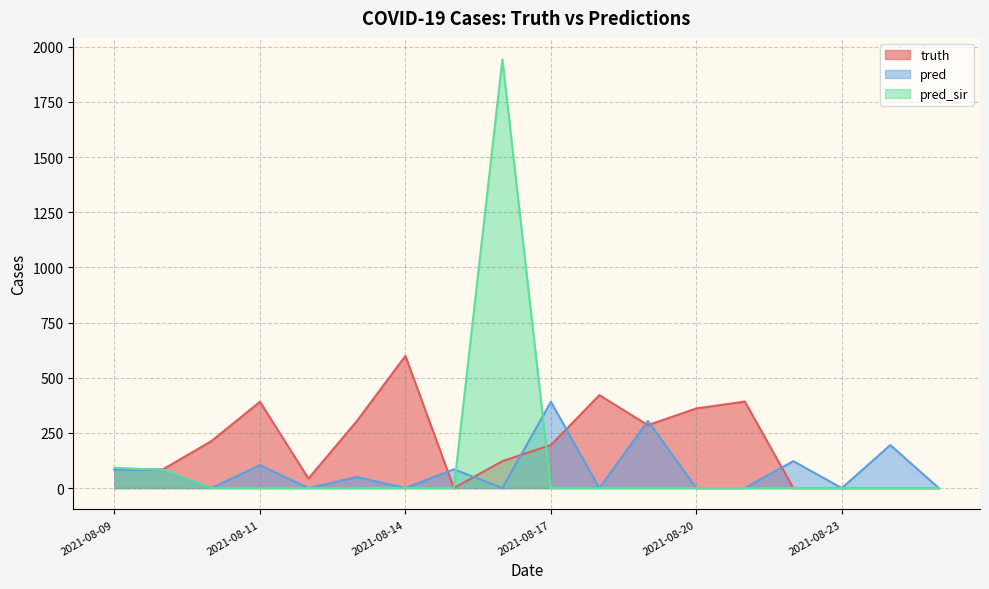

At which label does pred reach its minimum?

2021-08-10